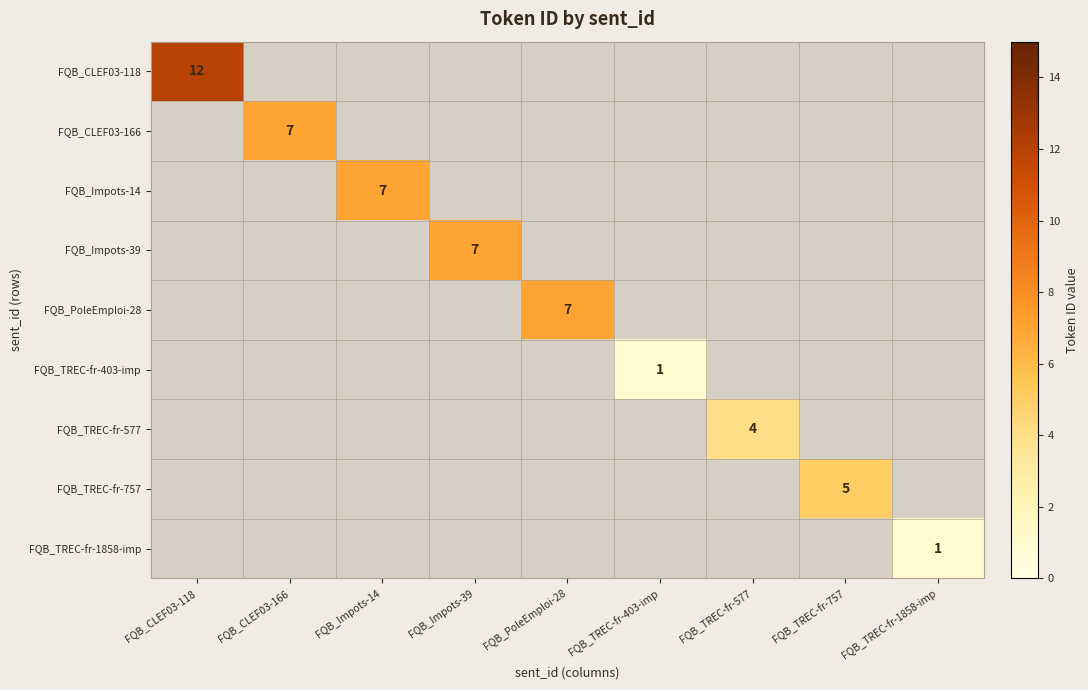

Rank the series at FQB_TREC-fr-757 from highest to lowest value.

FQB_CLEF03-118, FQB_CLEF03-166, FQB_Impots-14, FQB_Impots-39, FQB_PoleEmploi-28, FQB_TREC-fr-403-imp, FQB_TREC-fr-577, FQB_TREC-fr-757, FQB_TREC-fr-1858-imp